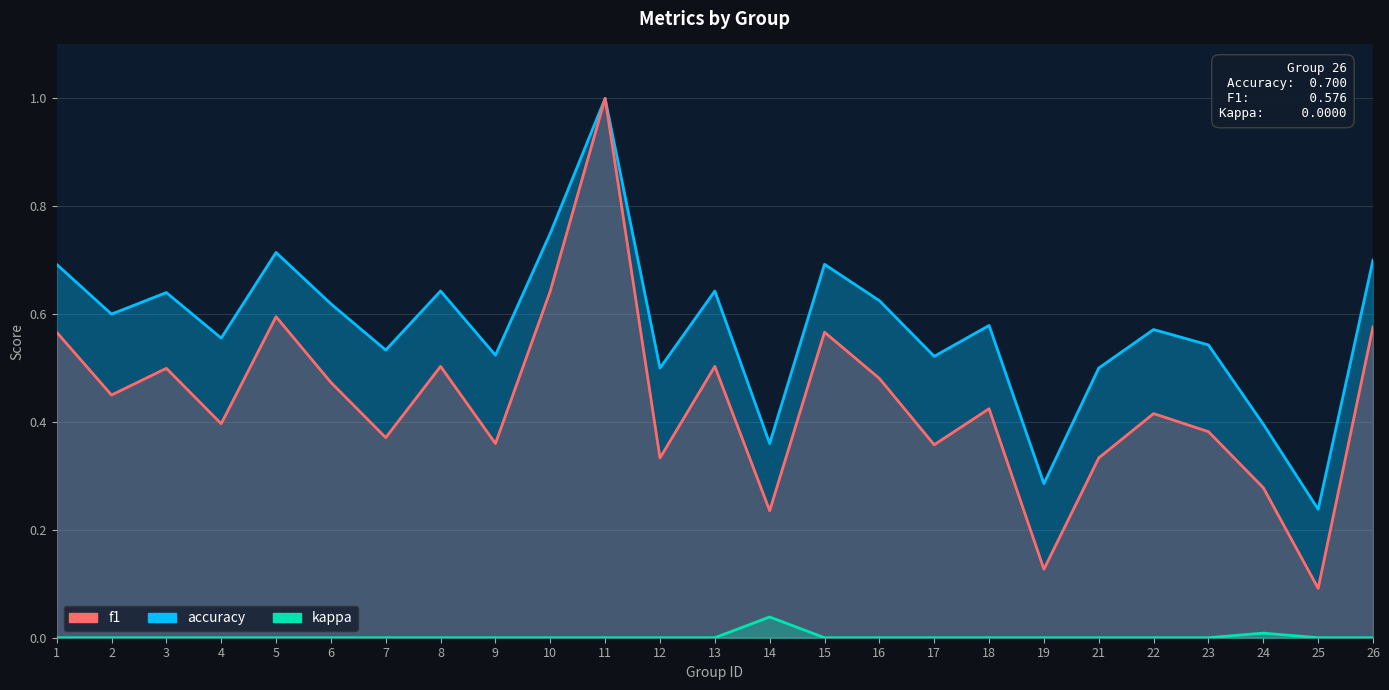

The value of accuracy at 19 is 0.1. True or false?

False